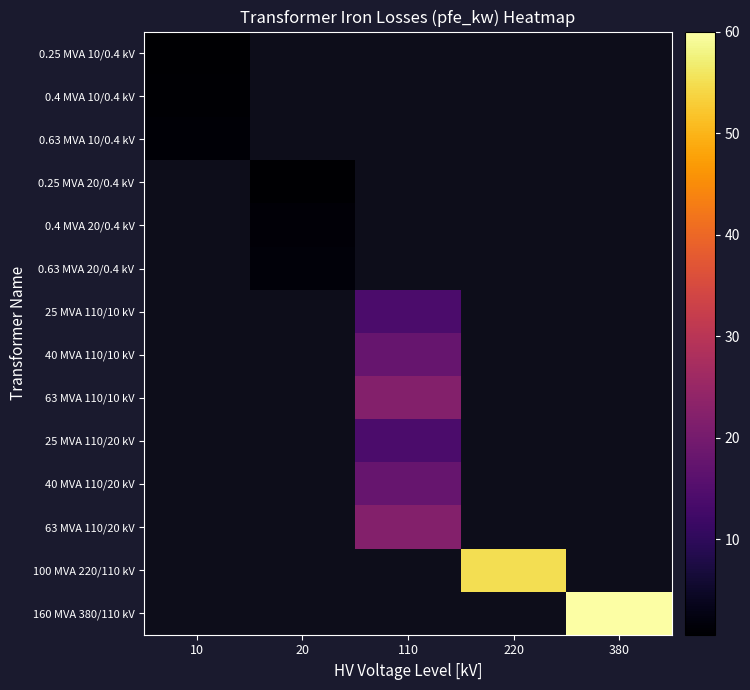

What is the maximum value shown in the chart?

60.0